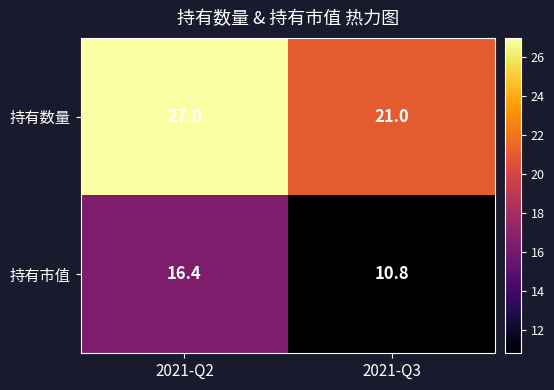

Reading right to left, transcribe all the data shown in this chart.

持有数量: 21.0	27.0
持有市值: 10.8	16.4